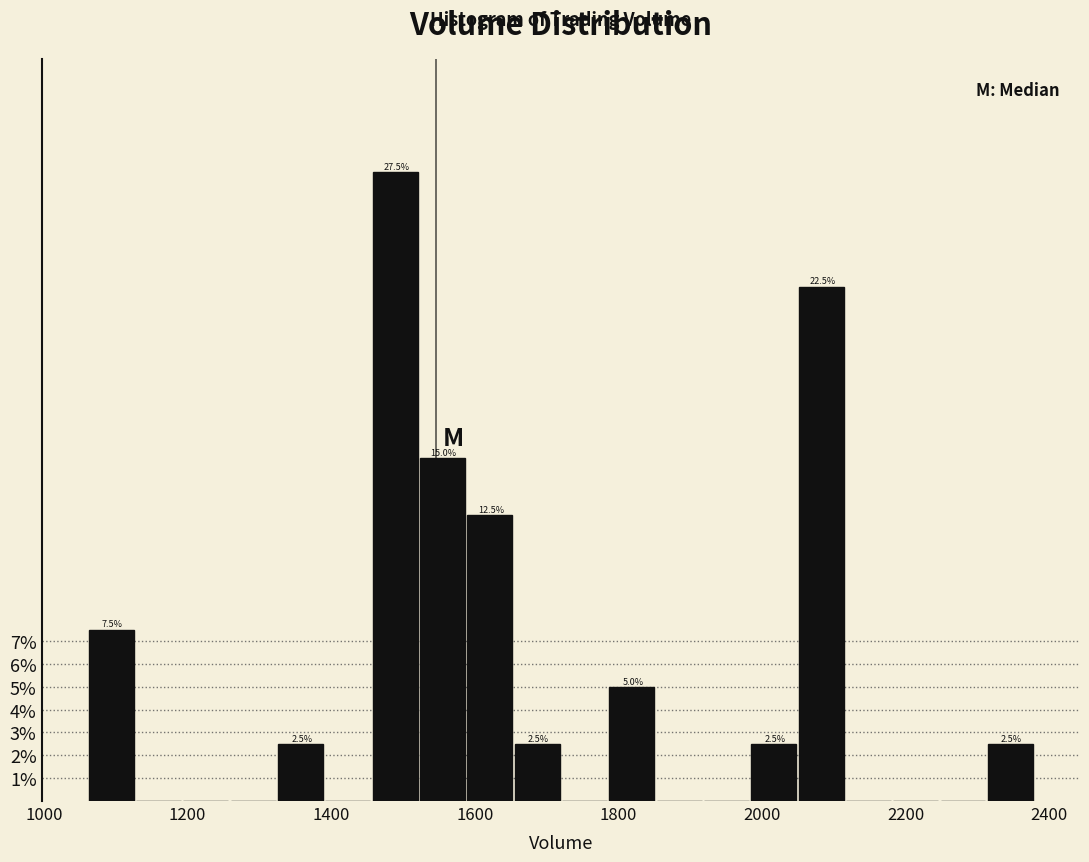

Around what value on the x-axis is the tallest bar? Give the approximate position of its centre, as read against the axis.

1480